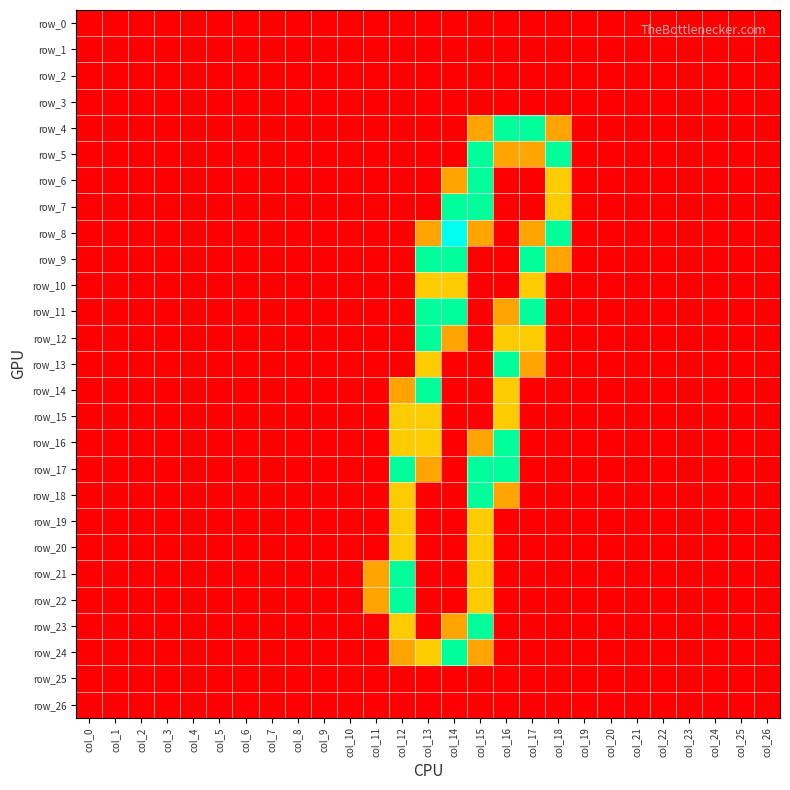

The value of row_19 at col_10 is 0.0. True or false?

True